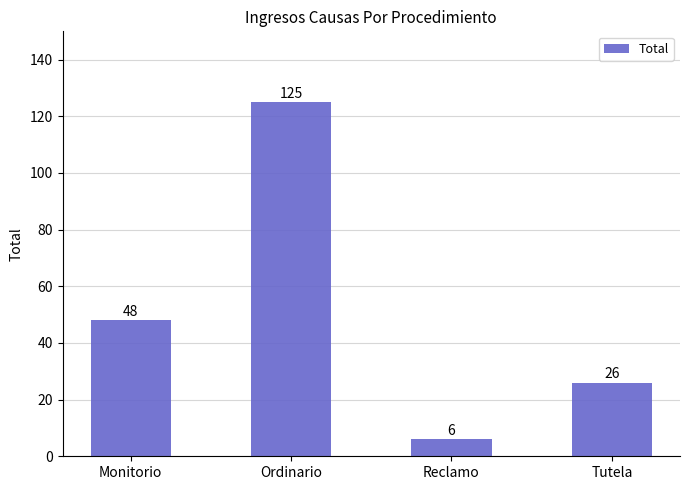

Is it true that the value at Ordinario is 178?

False